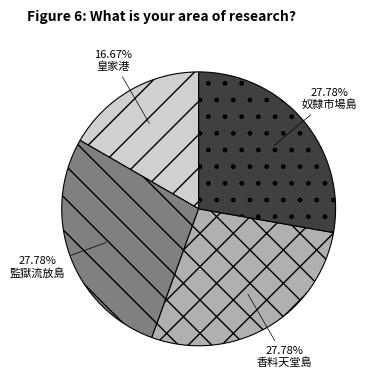

Do 香料天堂島 and 奴隸市場島 together represent more than half of the pie?

Yes